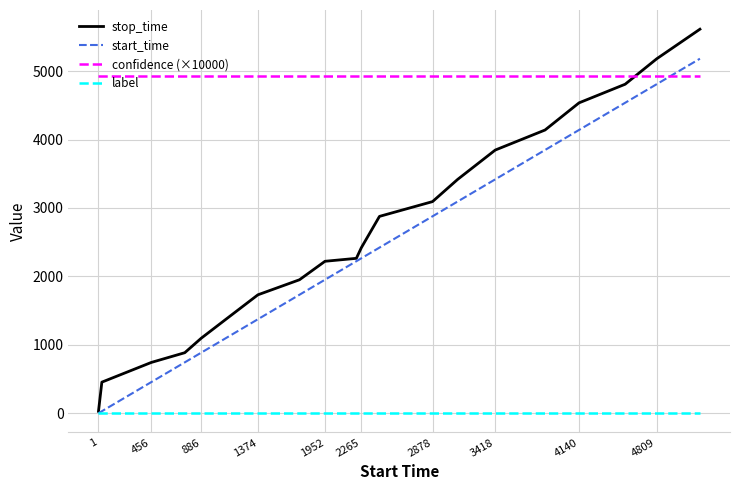

How many series are shown in this chart?

4